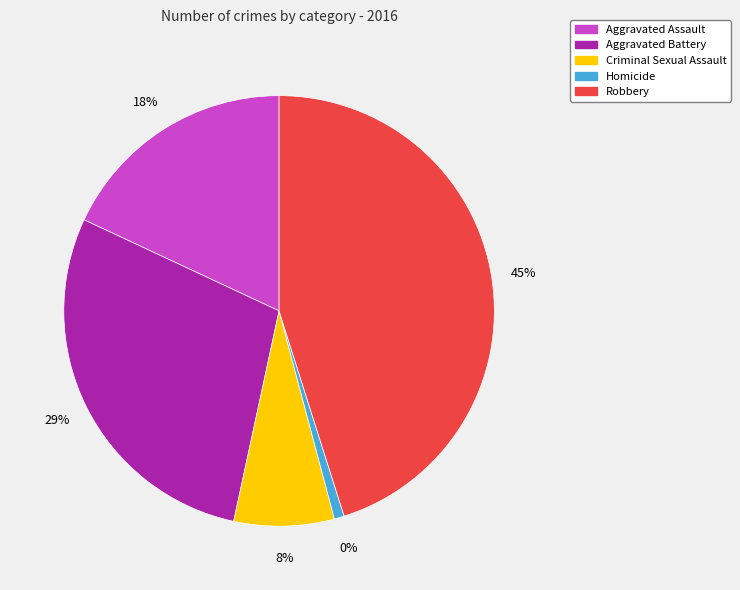

What is the change in value from Criminal Sexual Assault to Robbery?

+50